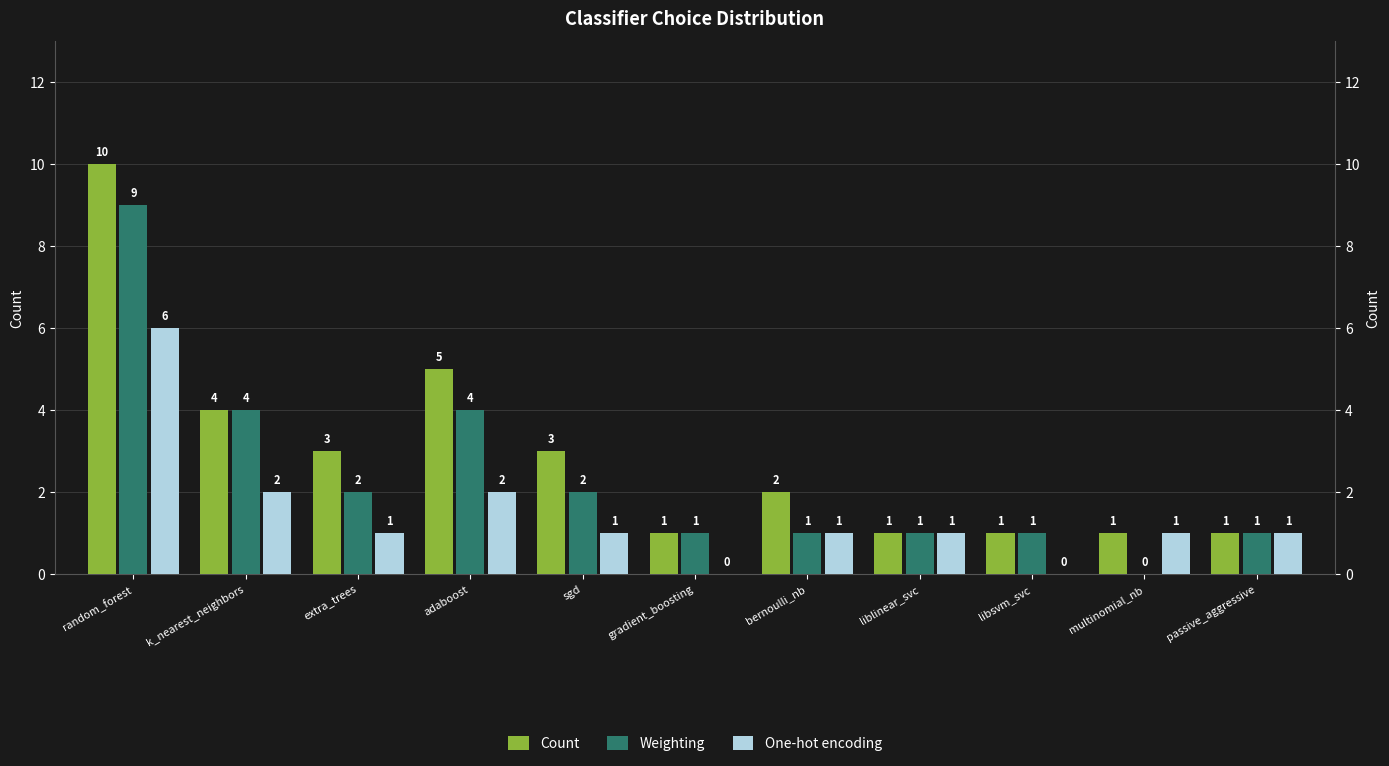

Rank the series at extra_trees from highest to lowest value.

Count, Weighting, One-hot encoding